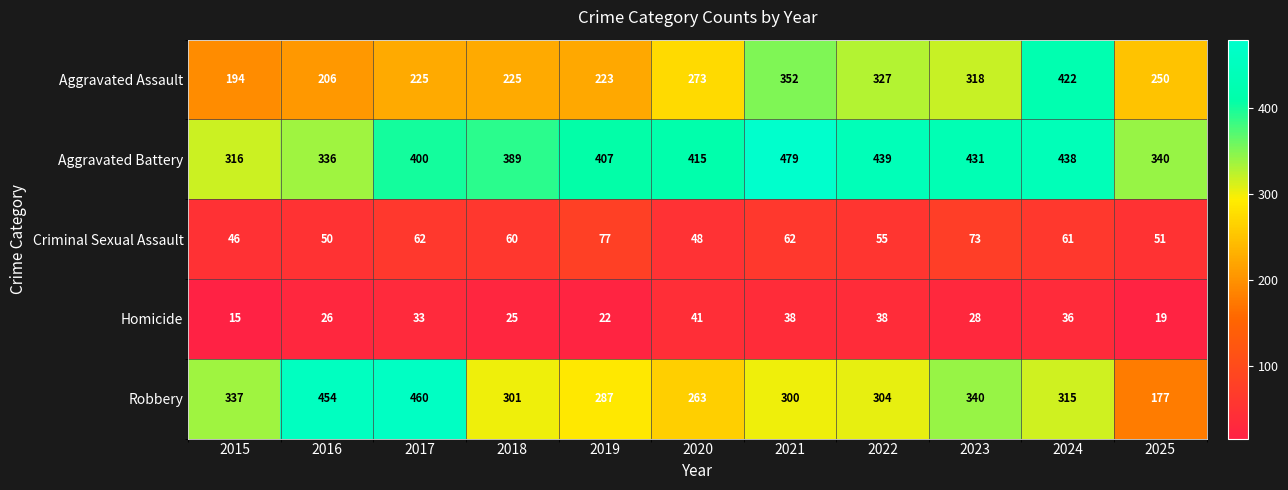

Which category has the lowest value across all series?

2015